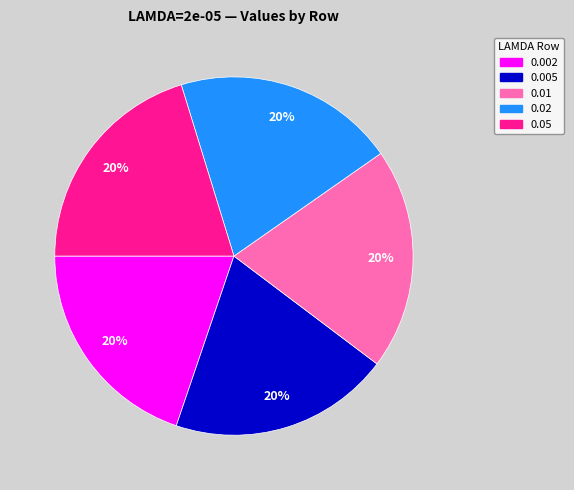

What percentage is the 0.005 slice, to the nearest percent?

20%